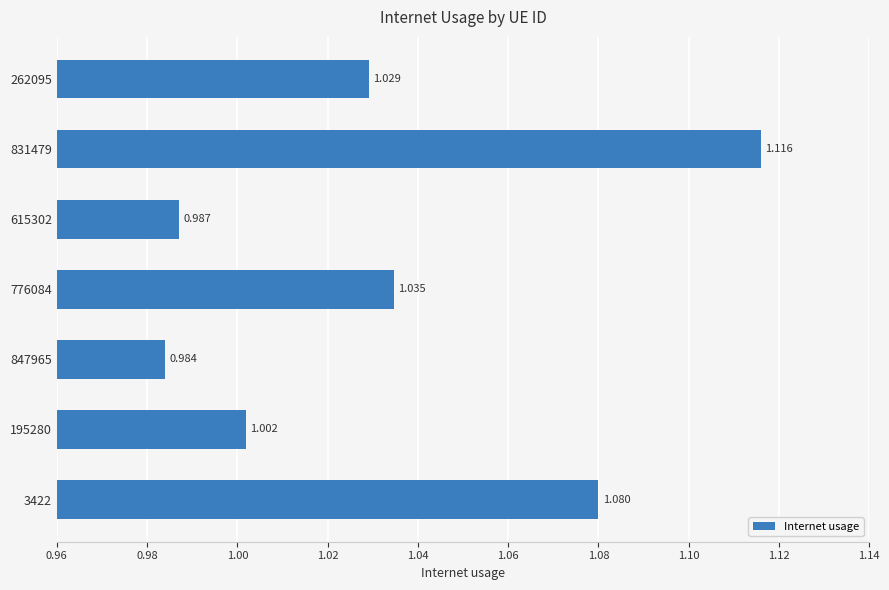

How many series are shown in this chart?

1